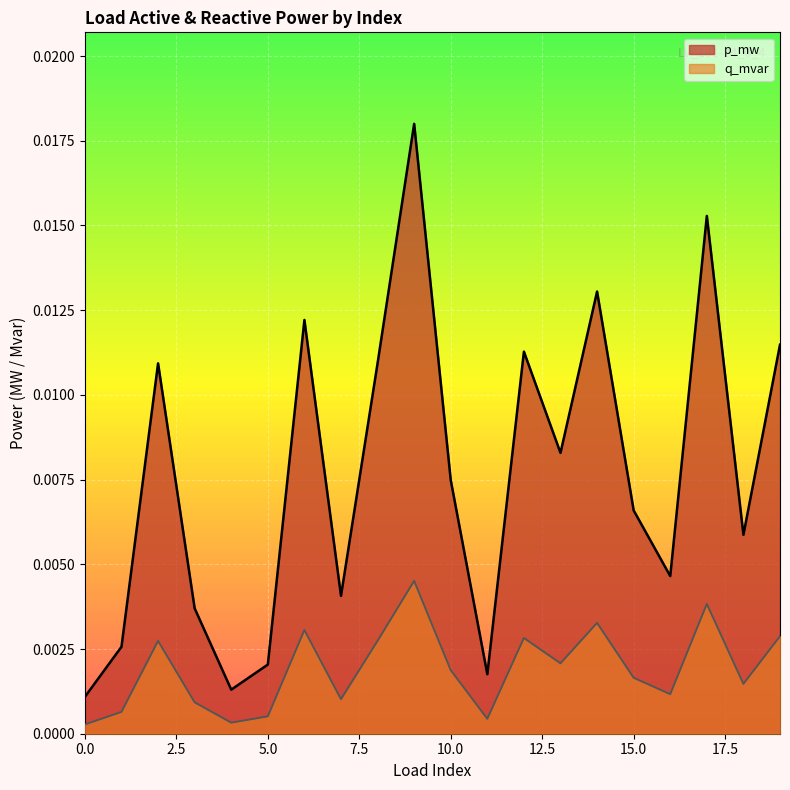

What are all the series names shown in the legend?

p_mw, q_mvar